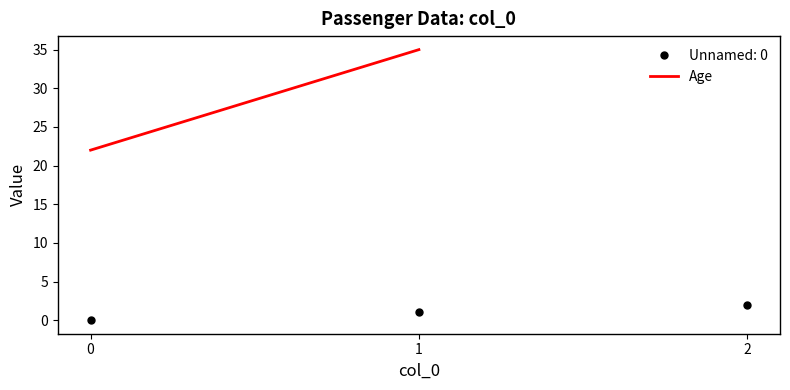

What is the difference between the maximum and minimum values?

13